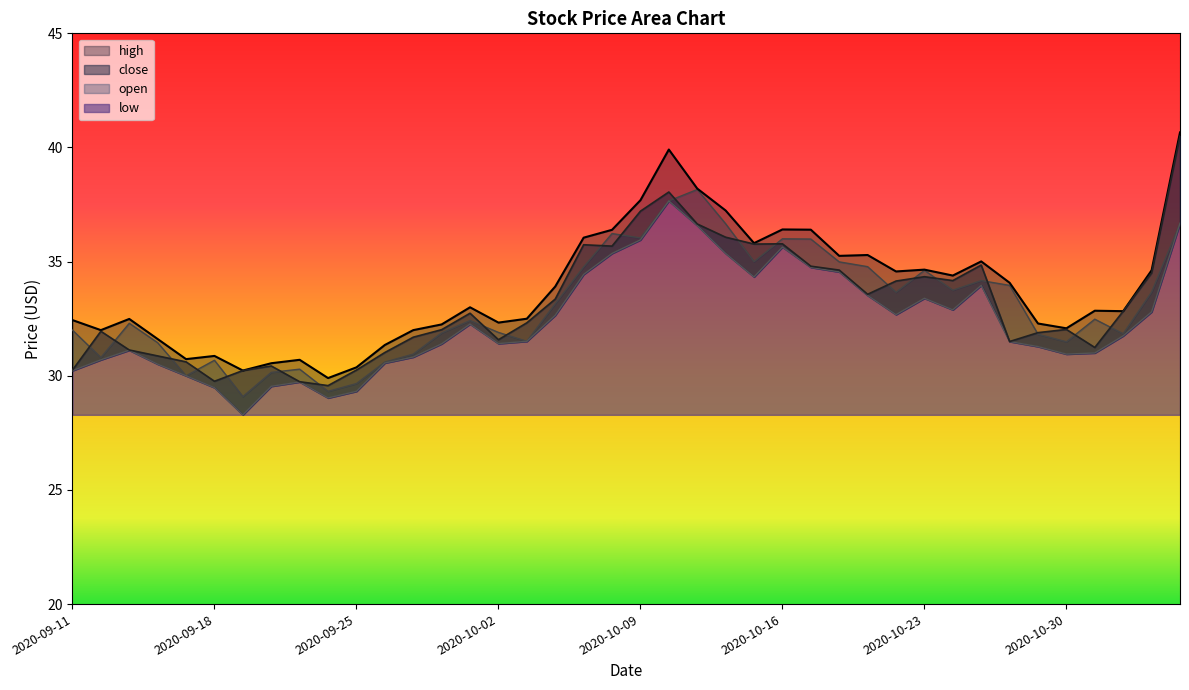

The open series shows 6.1 at 2020-09-18. True or false?

False